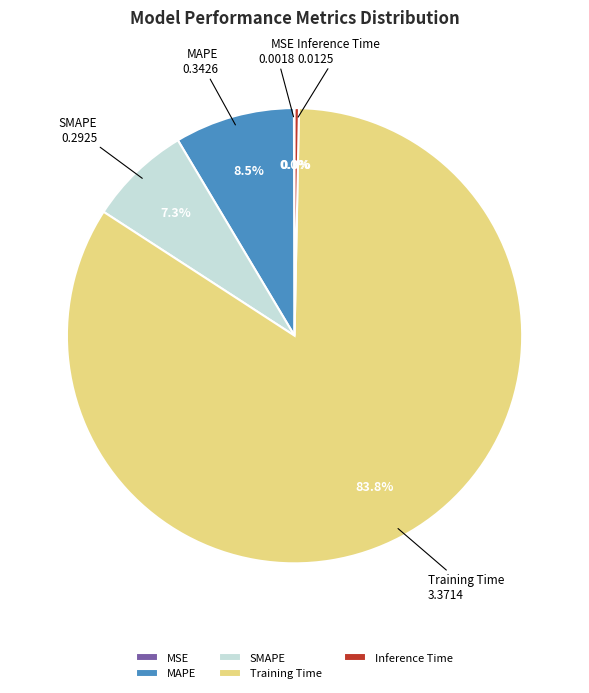

To the nearest percent, what percentage of the pie is SMAPE?

7%